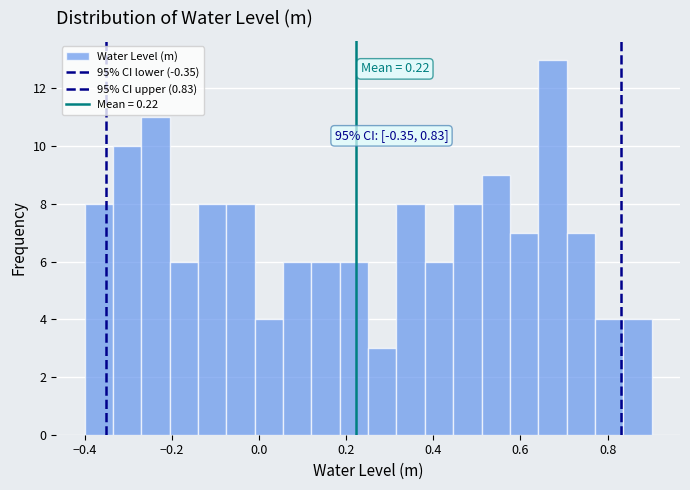

Read against the x-axis, roughly where is the centre of the tallest bar?

0.68